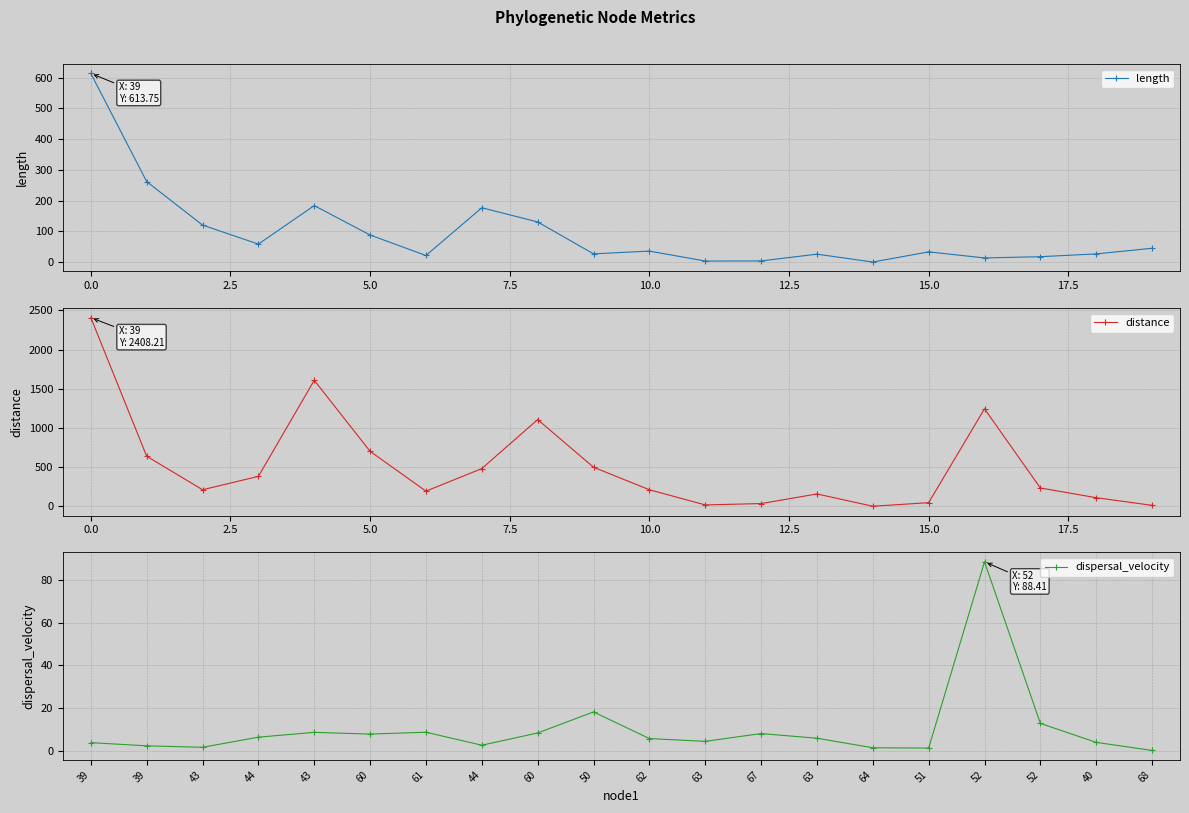

Is it true that length equals 613.8 at 0.0?

True